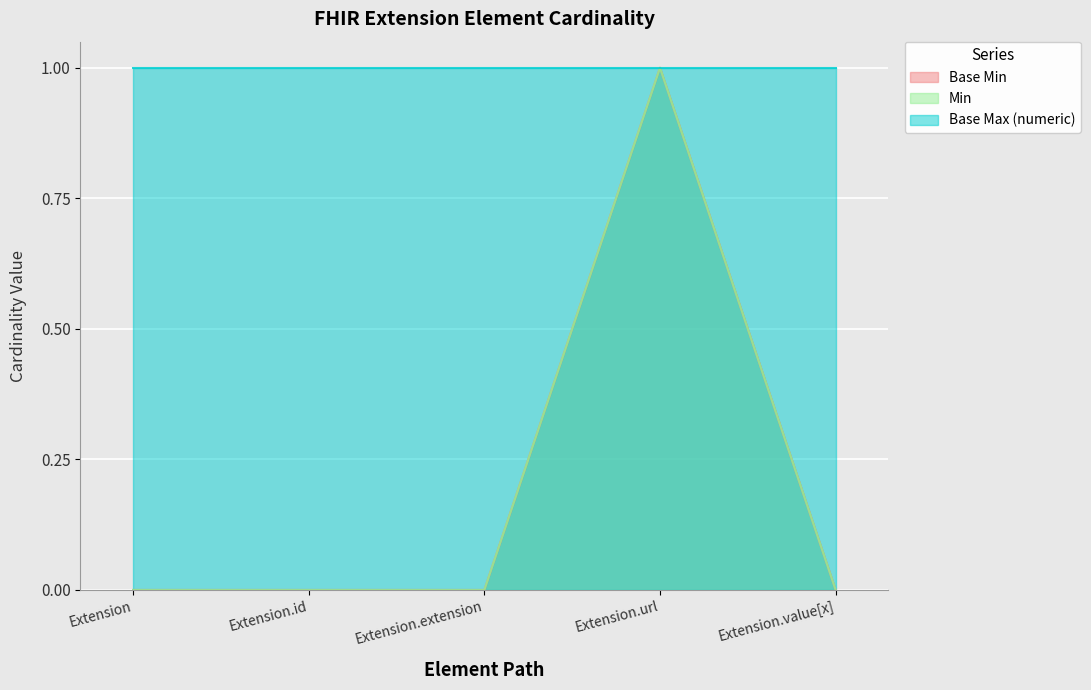

At which category does the chart reach its minimum across all series?

Extension